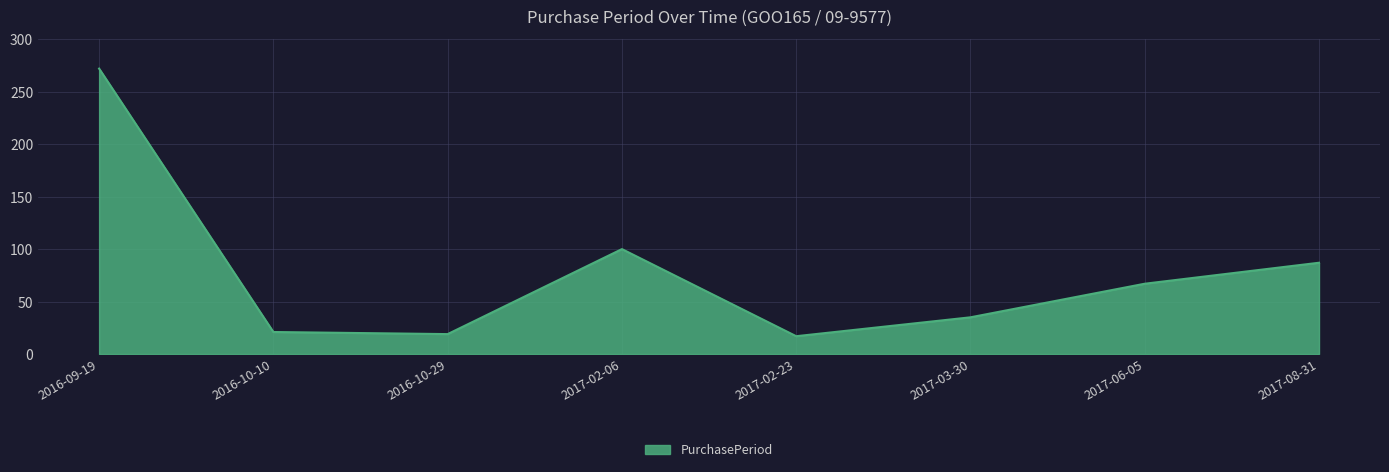

What position from the left is 2017-03-30?

6